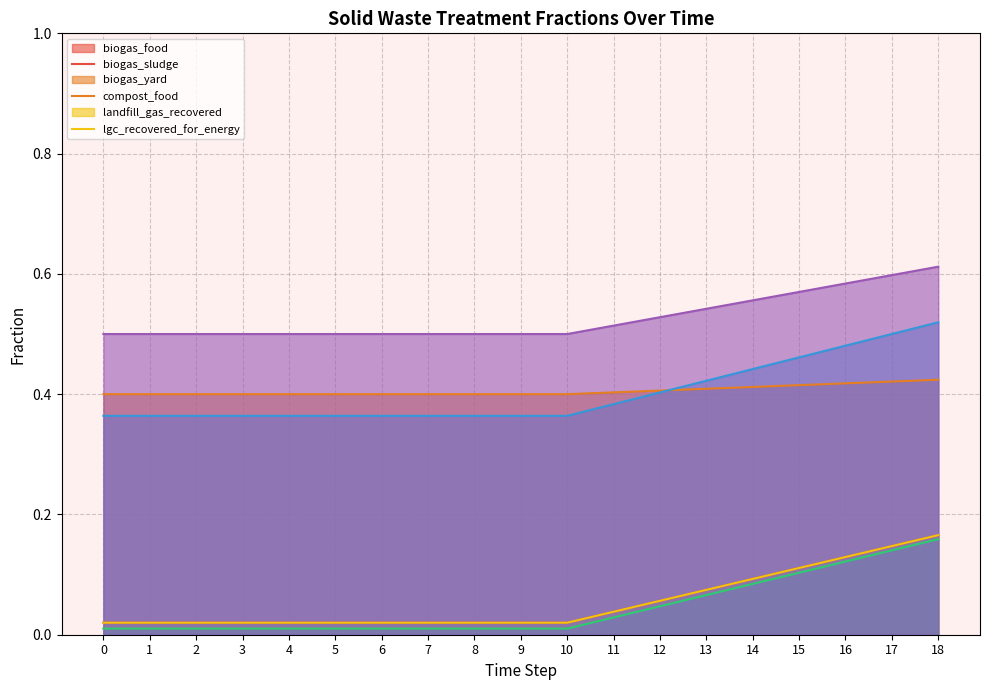

Does the chart display data point markers on the line(s)?

No